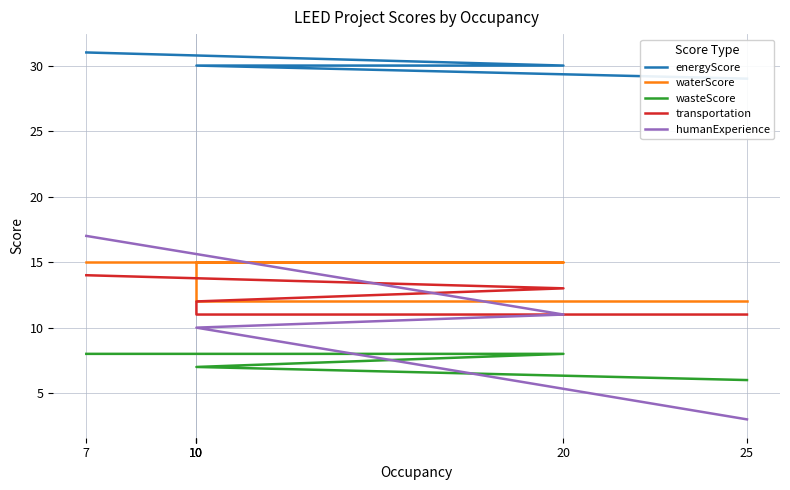

What is the maximum value shown in the chart?

31